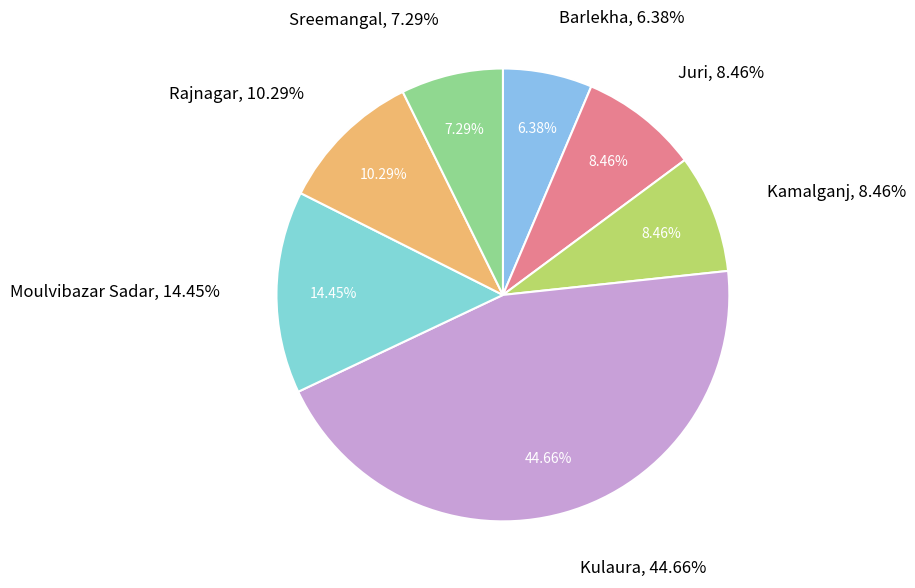

The Rajnagar slice represents 10% of the pie. True or false?

True